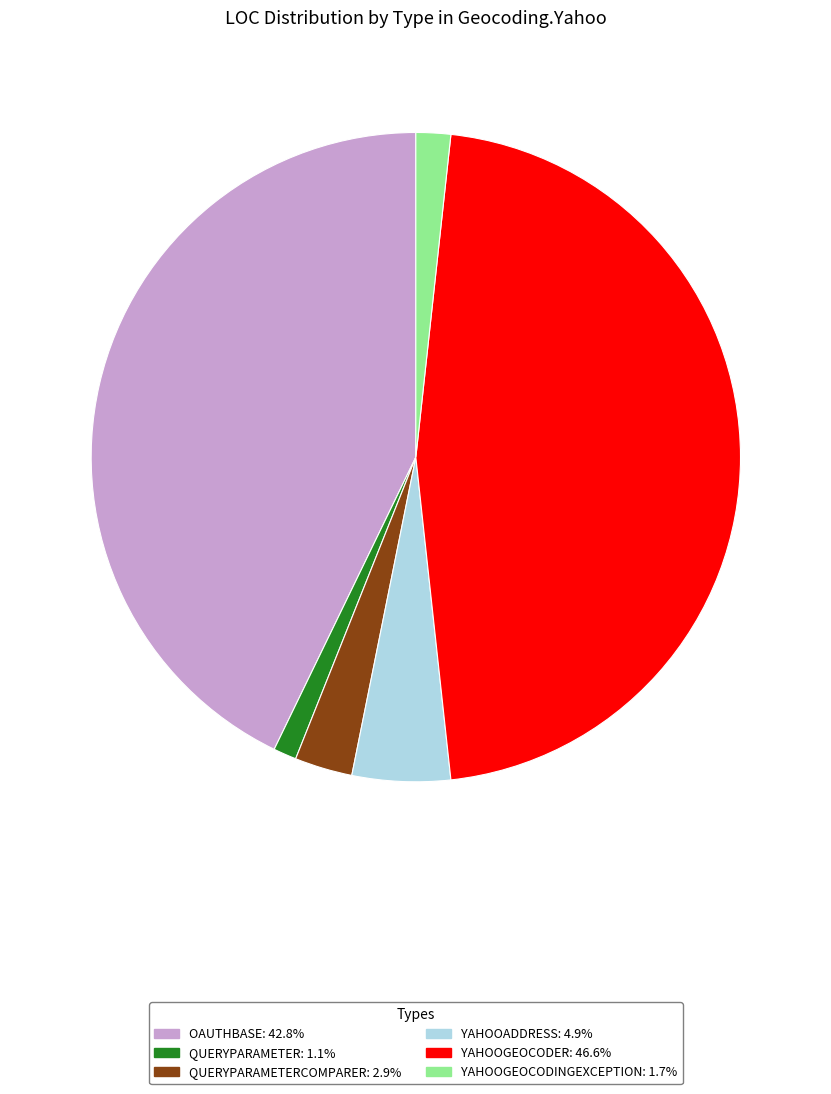

Is there a majority slice in this chart?

No